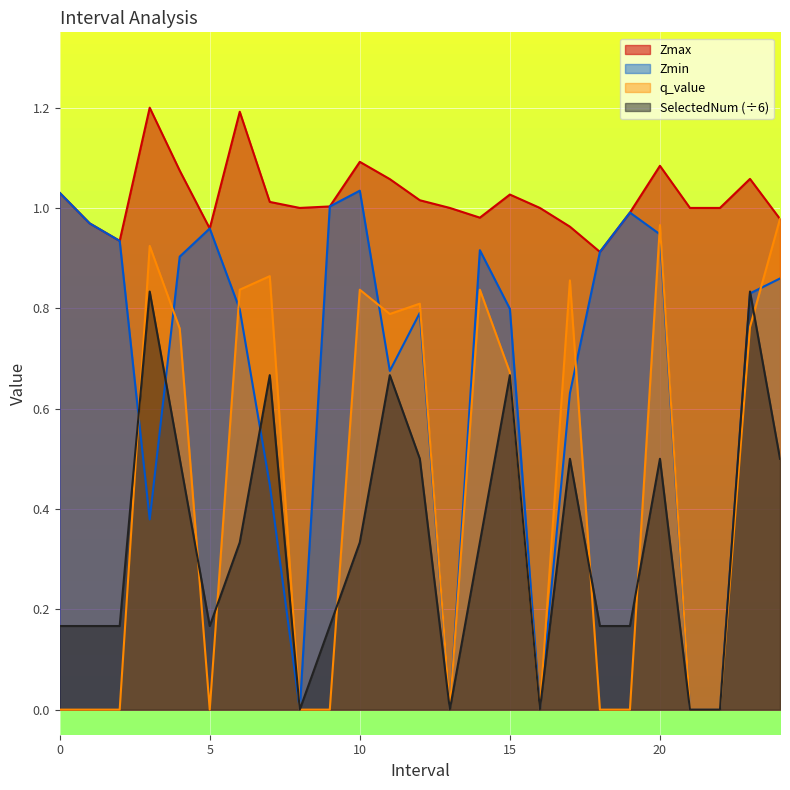

Rank the series by their maximum value, from highest to lowest.

Zmax, Zmin, q_value, SelectedNum (÷6)